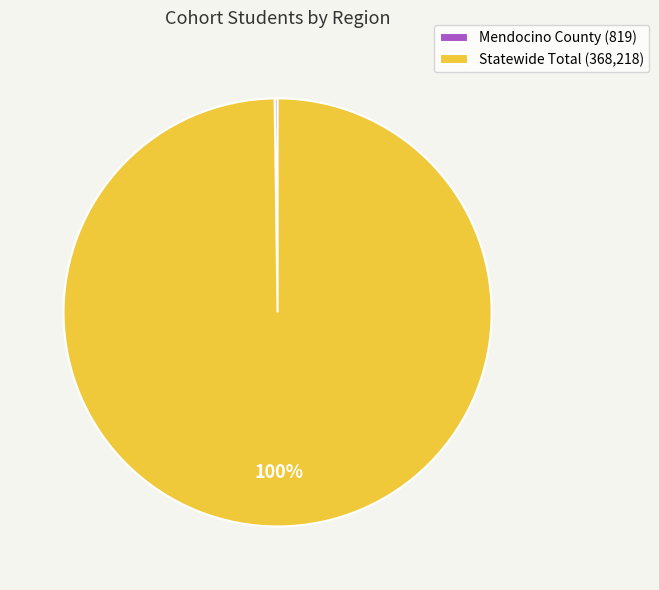

To the nearest percent, what portion does Statewide Total (368,218) represent?

100%